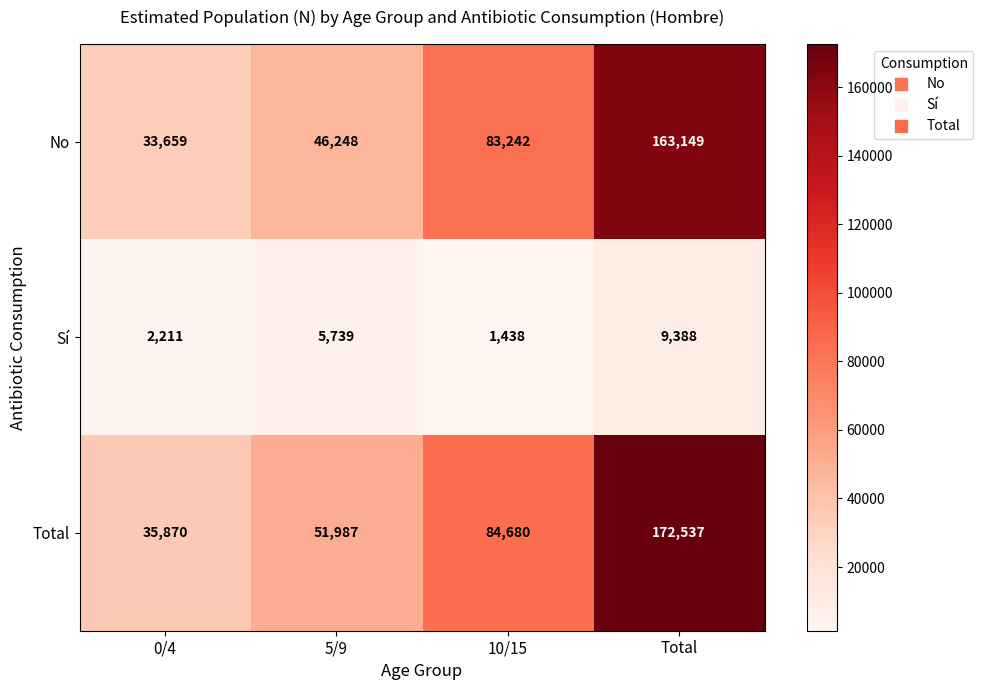

What is the average value of the Sí series?

4694